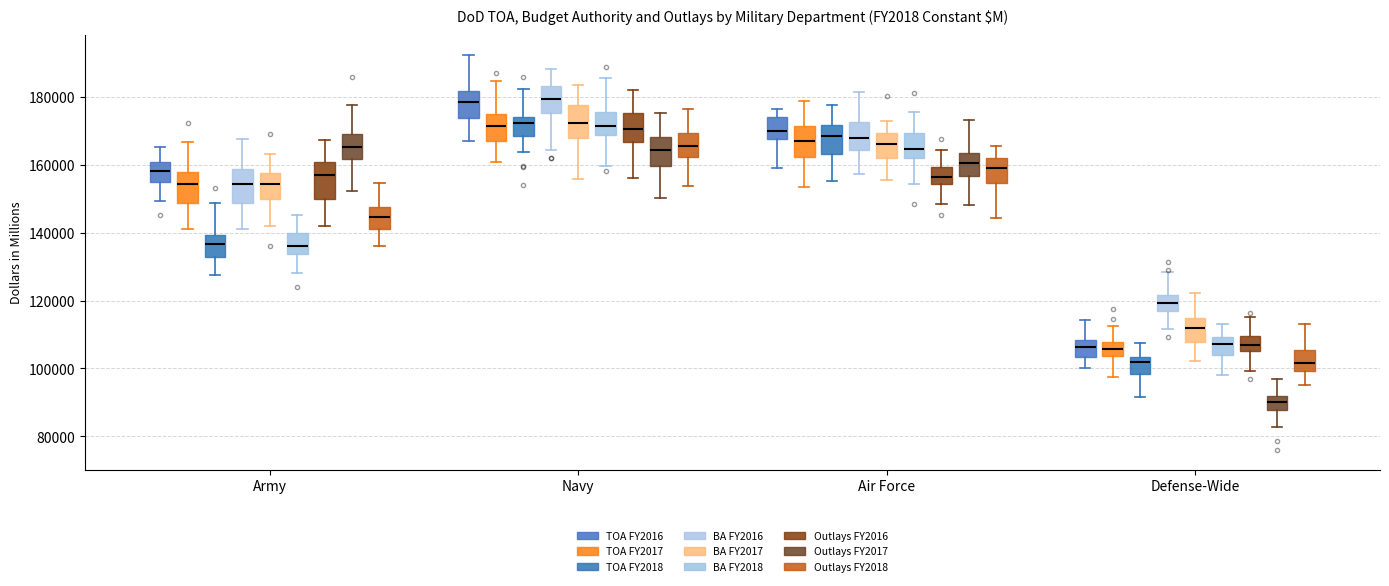

Reading left to right, transcribe this box plot: for each box, give where its median line is, the range the box spans, and where its two whiskers end, as read against the y-axis. The values are not printed on the chart, so give them approximately, as read against the axis.

Army (TOA FY2016): median 158000, box 154000 to 160000, whiskers 150000 to 166000
Army (TOA FY2017): median 154000, box 148000 to 158000, whiskers 142000 to 166000
Army (TOA FY2018): median 136000, box 132000 to 140000, whiskers 128000 to 148000
Army (BA FY2016): median 154000, box 148000 to 158000, whiskers 142000 to 168000
Army (BA FY2017): median 154000, box 150000 to 158000, whiskers 142000 to 164000
Army (BA FY2018): median 136000, box 134000 to 140000, whiskers 128000 to 146000
Army (Outlays FY2016): median 156000, box 150000 to 160000, whiskers 142000 to 168000
Army (Outlays FY2017): median 166000, box 162000 to 168000, whiskers 152000 to 178000
Army (Outlays FY2018): median 144000, box 142000 to 148000, whiskers 136000 to 154000
Navy (TOA FY2016): median 178000, box 174000 to 182000, whiskers 166000 to 192000
Navy (TOA FY2017): median 172000, box 166000 to 174000, whiskers 160000 to 184000
Navy (TOA FY2018): median 172000, box 168000 to 174000, whiskers 164000 to 182000
Navy (BA FY2016): median 180000, box 176000 to 184000, whiskers 164000 to 188000
Navy (BA FY2017): median 172000, box 168000 to 178000, whiskers 156000 to 184000
Navy (BA FY2018): median 172000, box 168000 to 176000, whiskers 160000 to 186000
Navy (Outlays FY2016): median 170000, box 166000 to 176000, whiskers 156000 to 182000
Navy (Outlays FY2017): median 164000, box 160000 to 168000, whiskers 150000 to 176000
Navy (Outlays FY2018): median 166000, box 162000 to 170000, whiskers 154000 to 176000
Air Force (TOA FY2016): median 170000, box 168000 to 174000, whiskers 160000 to 176000
Air Force (TOA FY2017): median 168000, box 162000 to 172000, whiskers 154000 to 178000
Air Force (TOA FY2018): median 168000, box 164000 to 172000, whiskers 156000 to 178000
Air Force (BA FY2016): median 168000, box 164000 to 172000, whiskers 158000 to 182000
Air Force (BA FY2017): median 166000, box 162000 to 170000, whiskers 156000 to 172000
Air Force (BA FY2018): median 164000, box 162000 to 170000, whiskers 154000 to 176000
Air Force (Outlays FY2016): median 156000, box 154000 to 160000, whiskers 148000 to 164000
Air Force (Outlays FY2017): median 160000, box 156000 to 164000, whiskers 148000 to 174000
Air Force (Outlays FY2018): median 160000, box 154000 to 162000, whiskers 144000 to 166000
Defense-Wide (TOA FY2016): median 106000, box 104000 to 108000, whiskers 100000 to 114000
Defense-Wide (TOA FY2017): median 106000, box 104000 to 108000, whiskers 98000 to 112000
Defense-Wide (TOA FY2018): median 102000, box 98000 to 104000, whiskers 92000 to 108000
Defense-Wide (BA FY2016): median 120000, box 116000 to 122000, whiskers 112000 to 128000
Defense-Wide (BA FY2017): median 112000, box 108000 to 114000, whiskers 102000 to 122000
Defense-Wide (BA FY2018): median 108000, box 104000 to 110000, whiskers 98000 to 112000
Defense-Wide (Outlays FY2016): median 106000 (inside the box), box 106000 to 110000, whiskers 100000 to 116000
Defense-Wide (Outlays FY2017): median 90000, box 88000 to 92000, whiskers 82000 to 96000
Defense-Wide (Outlays FY2018): median 102000, box 100000 to 106000, whiskers 96000 to 112000